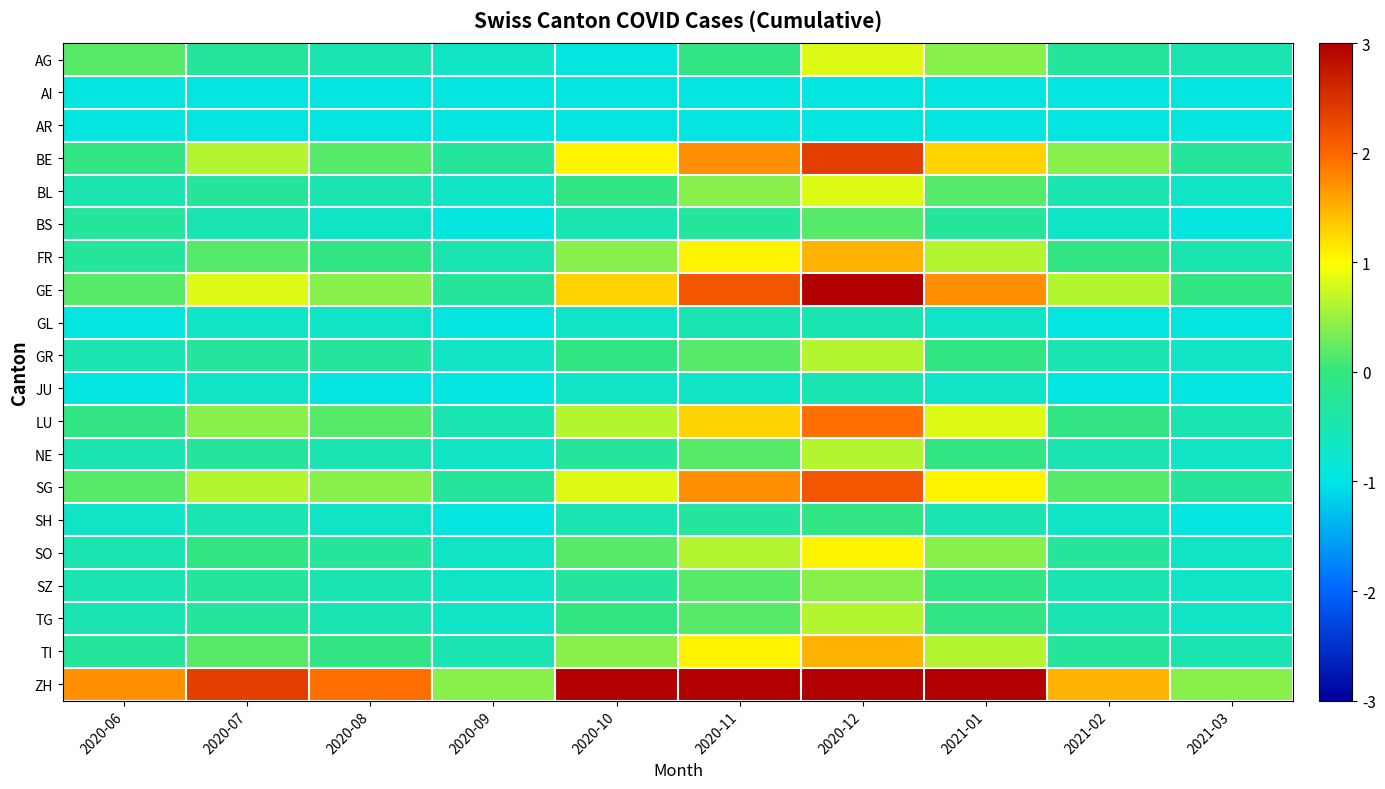

List the series in order of their peak value, highest first.

GE, ZH, BE, SG, LU, FR, TI, SO, AG, BL, GR, NE, TG, SZ, BS, SH, GL, JU, AI, AR